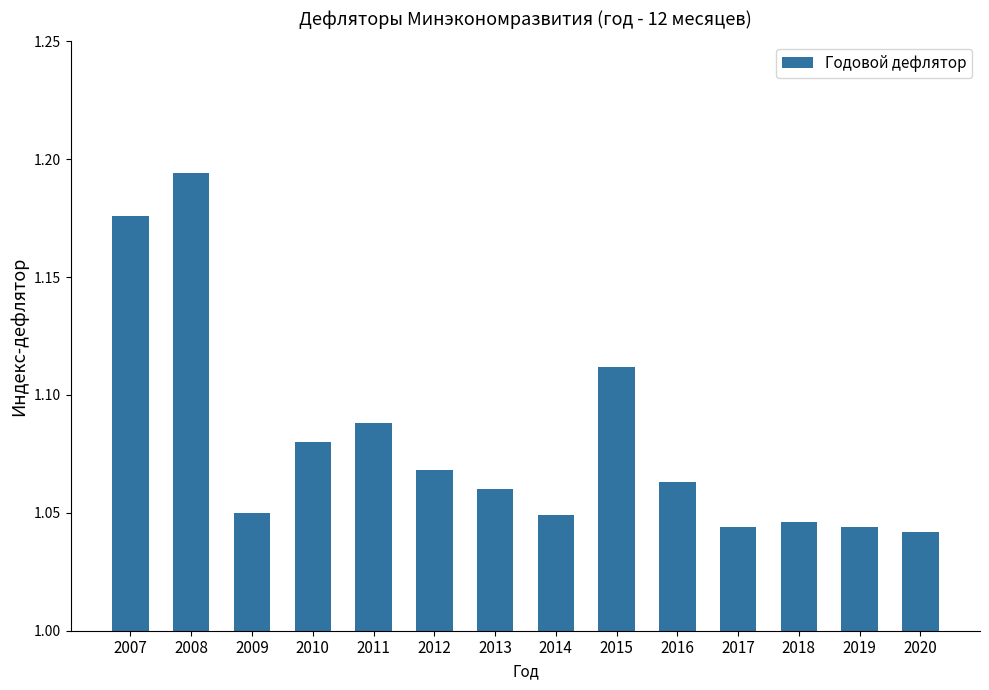

Between 2010 and 2014, which is larger?

2010